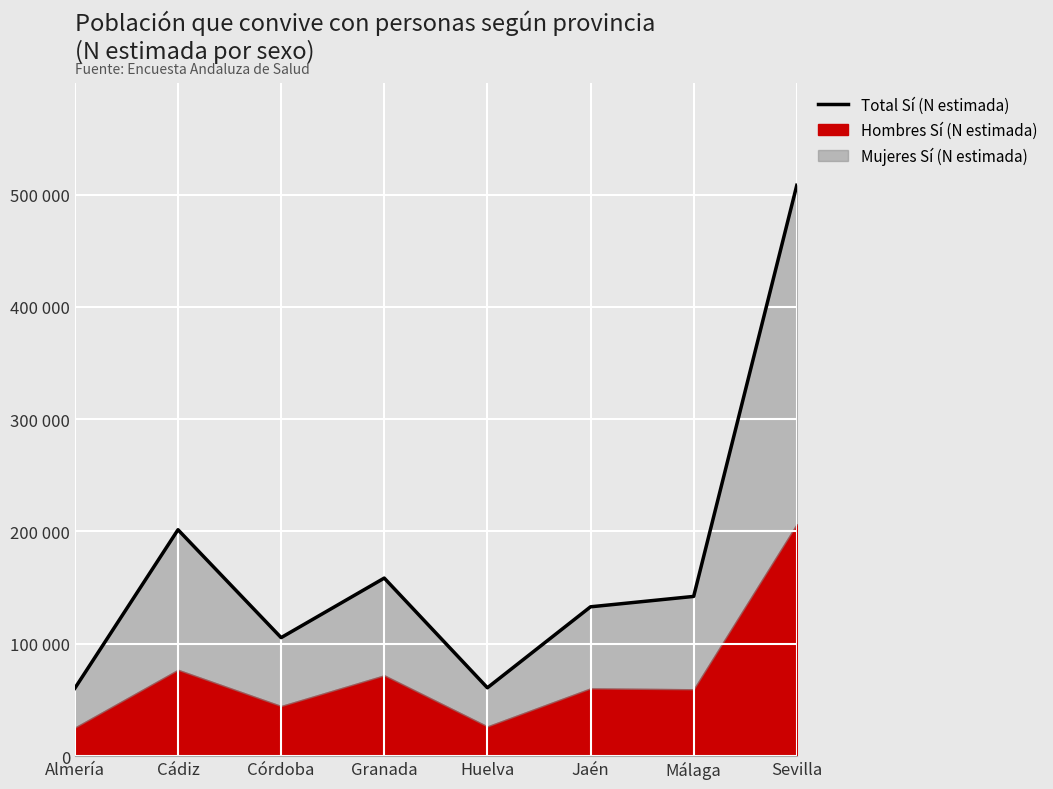

Reading right to left, transcribe all the data shown in this chart.

Sevilla=508202	Málaga=142135	Jaén=132886	Huelva=60791	Granada=158461	Córdoba=105447	Cádiz=201511	Almería=60348